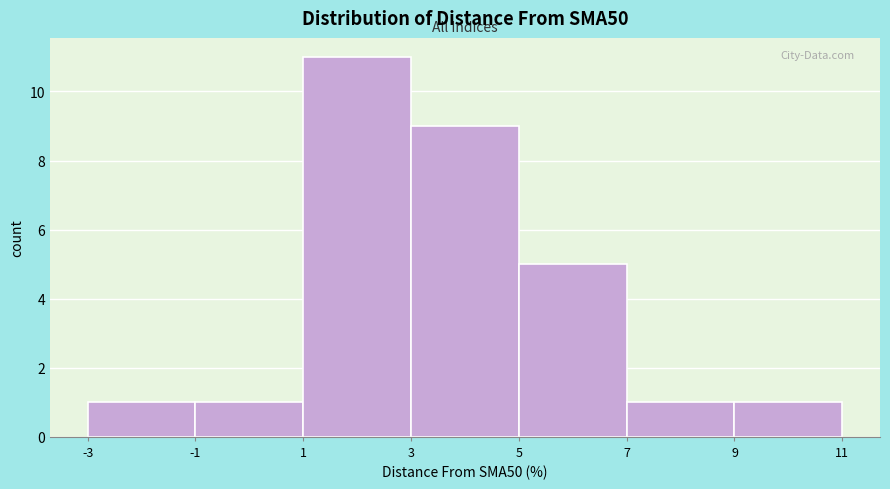

Reading left to right, transcribe this chart: for each bar, give the range it covers on the x-axis and its height. The values are not printed on the chart, so give them approximately, as read against the axis.

-3 to -1: 1
-1 to 1: 1
1 to 3: 11
3 to 5: 9
5 to 7: 5
7 to 9: 1
9 to 11: 1